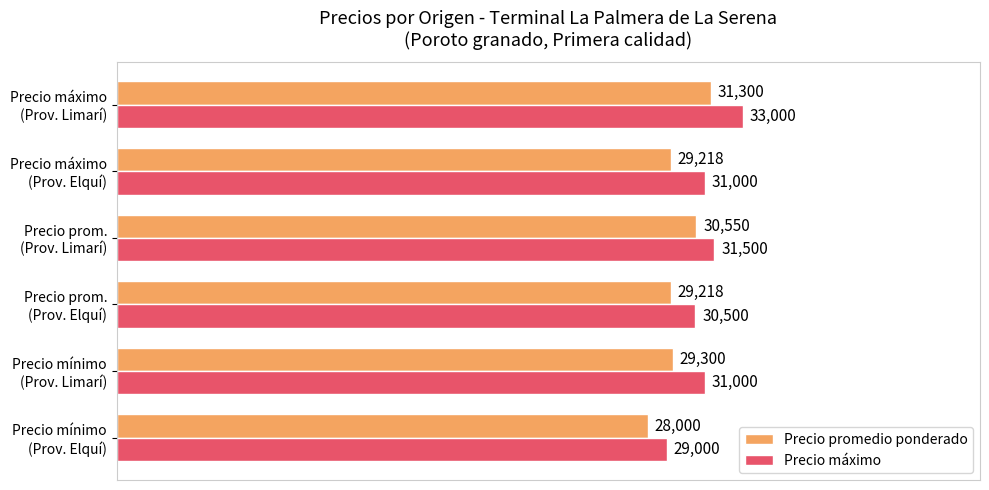

What are all the series names shown in the legend?

Precio promedio ponderado, Precio máximo